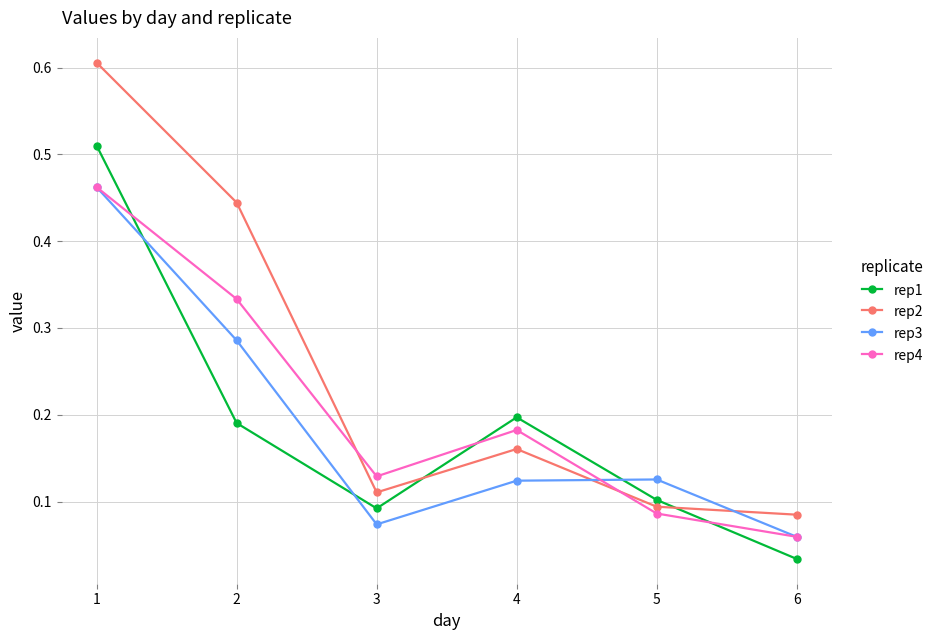

Does the chart have visible grid lines?

Yes